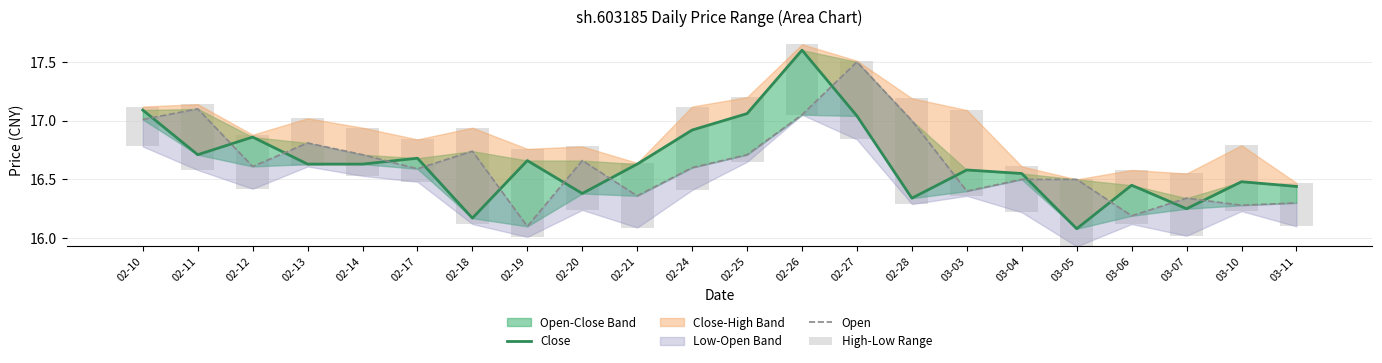

At how many categories does at least one series exceed 1?

22